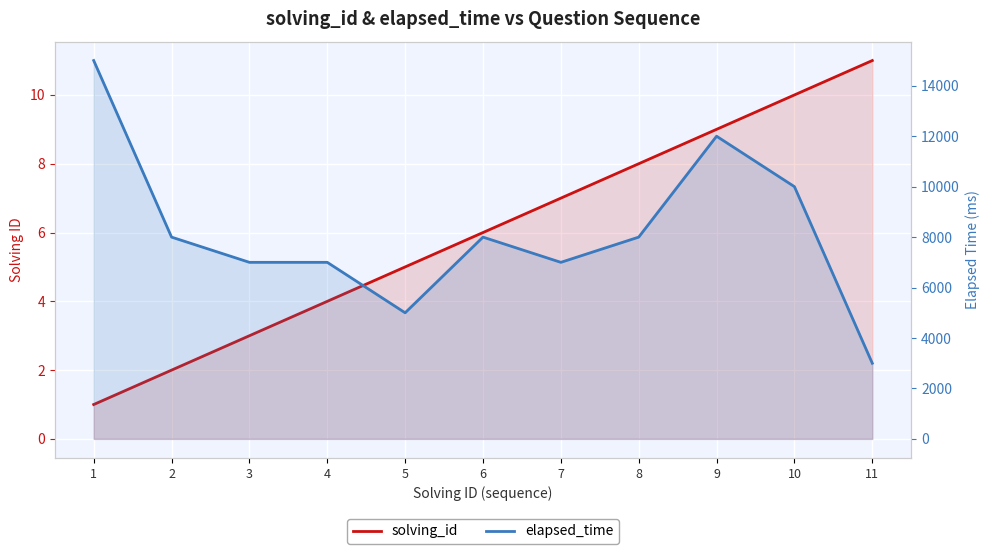

The value of solving_id at 7 is 7. True or false?

True